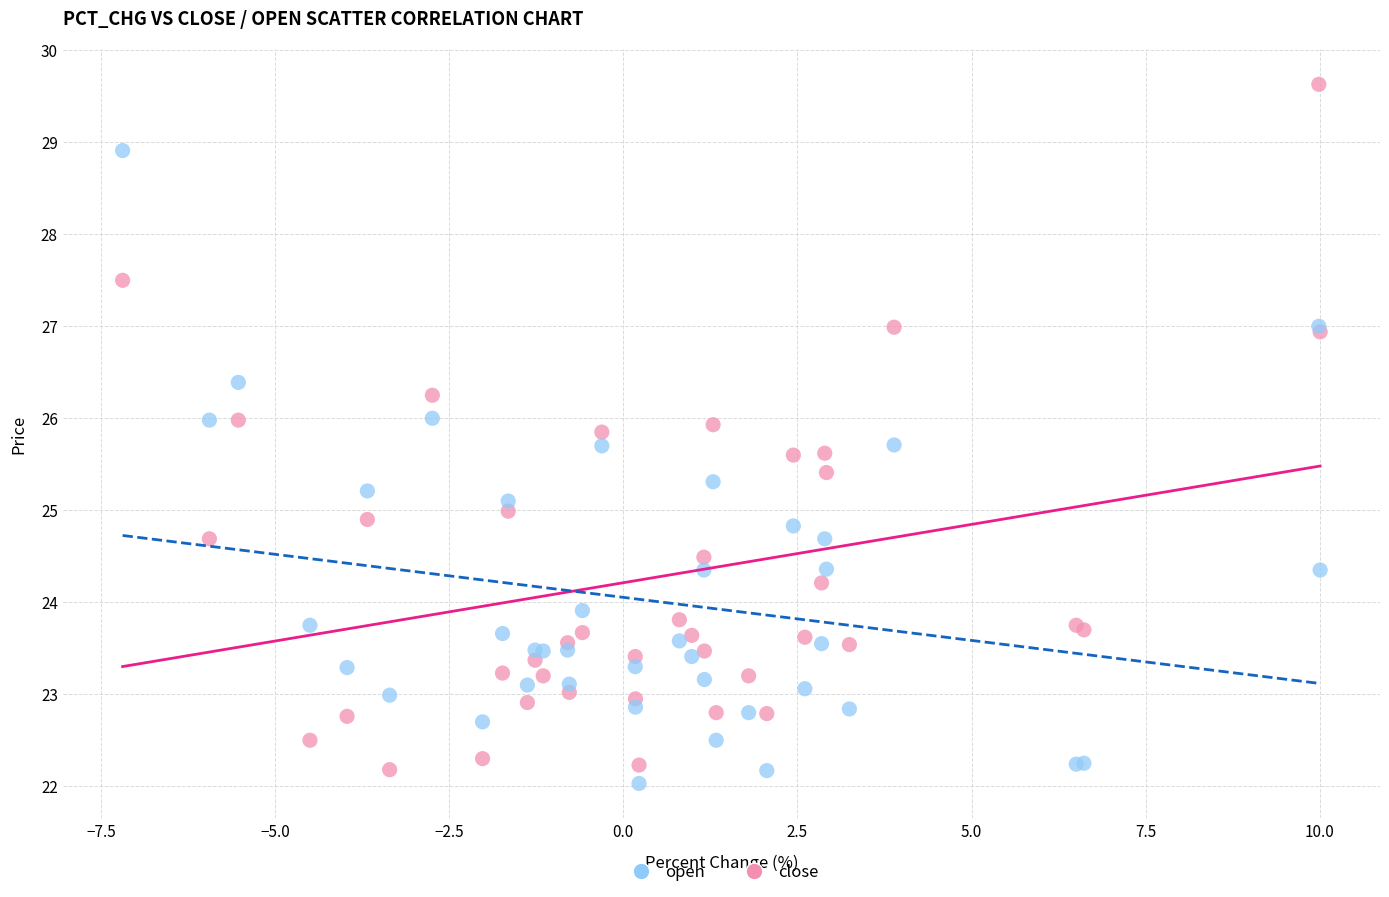

Which series has the largest Y range (max minus min)?

close